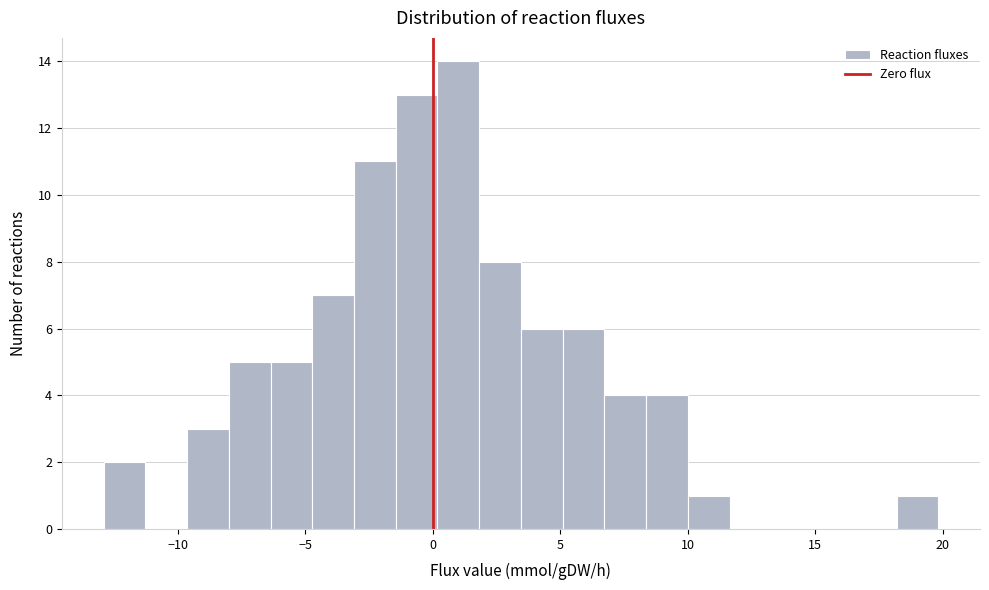

Read against the x-axis, roughly where is the centre of the tallest bar?

1.0